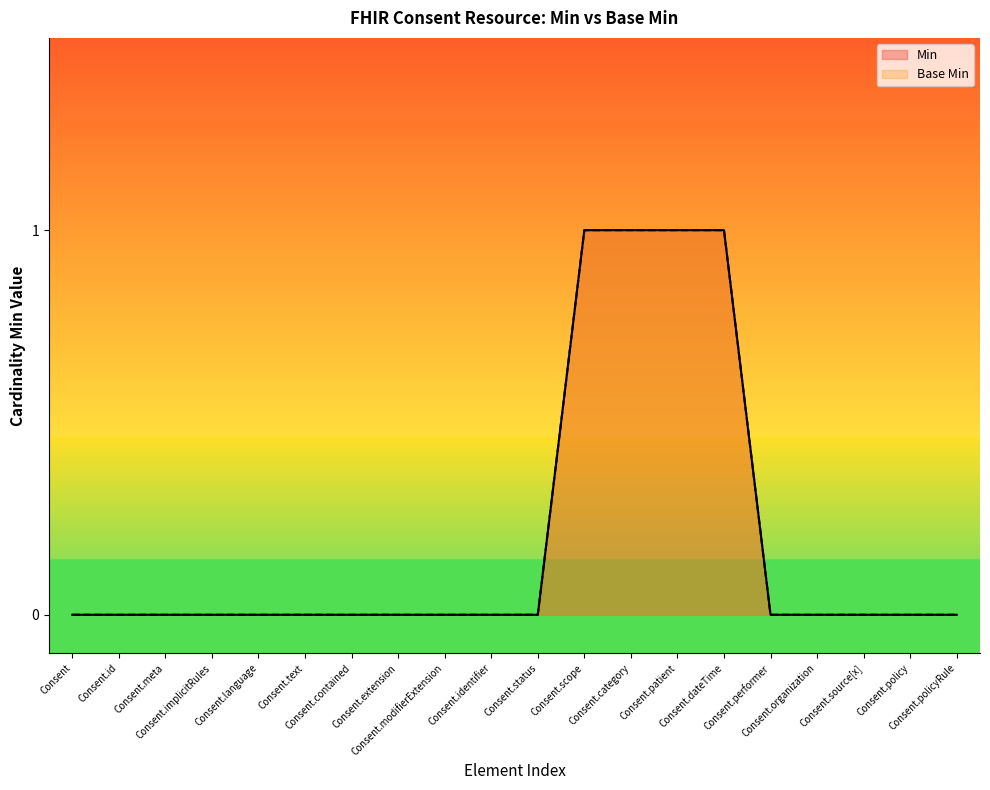

Reading left to right, extract all data points from this chart.

Min: Consent=0	Consent.id=0	Consent.meta=0	Consent.implicitRules=0	Consent.language=0	Consent.text=0	Consent.contained=0	Consent.extension=0	Consent.modifierExtension=0	Consent.identifier=0	Consent.status=0	Consent.scope=1	Consent.category=1	Consent.patient=1	Consent.dateTime=1	Consent.performer=0	Consent.organization=0	Consent.source[x]=0	Consent.policy=0	Consent.policyRule=0
Base Min: Consent=0	Consent.id=0	Consent.meta=0	Consent.implicitRules=0	Consent.language=0	Consent.text=0	Consent.contained=0	Consent.extension=0	Consent.modifierExtension=0	Consent.identifier=0	Consent.status=0	Consent.scope=1	Consent.category=1	Consent.patient=1	Consent.dateTime=1	Consent.performer=0	Consent.organization=0	Consent.source[x]=0	Consent.policy=0	Consent.policyRule=0